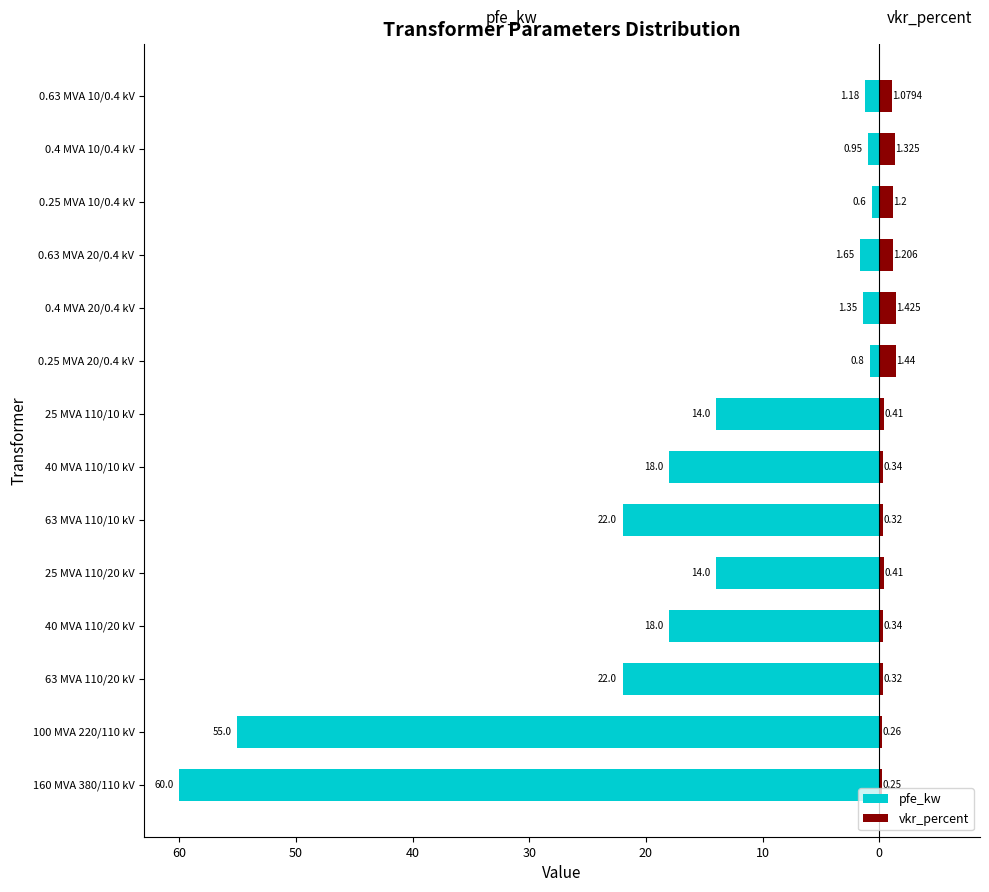

At how many categories does at least one series exceed -1?

14